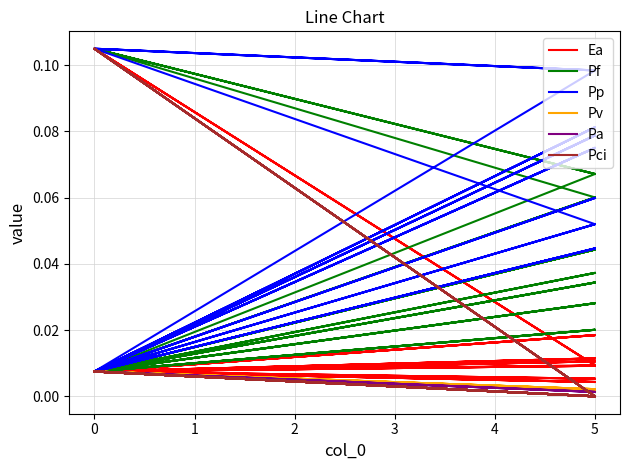

How many interior local peaks does the Pf series have?

12